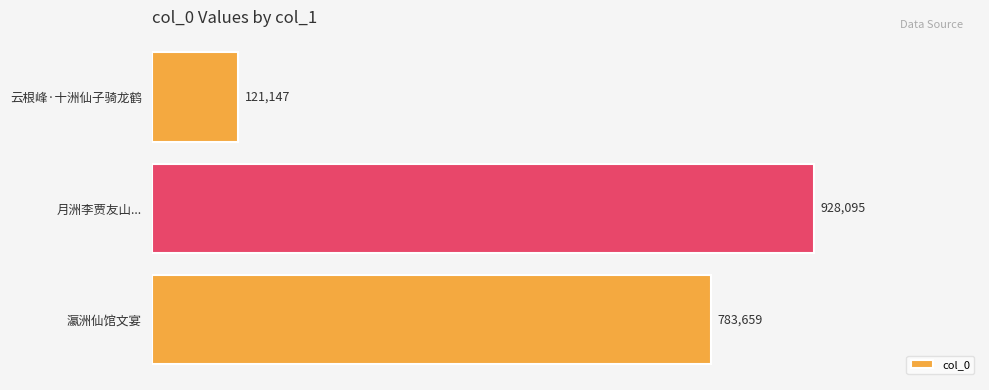

Reading bottom to top, extract all data points from this chart.

783659	928095	121147